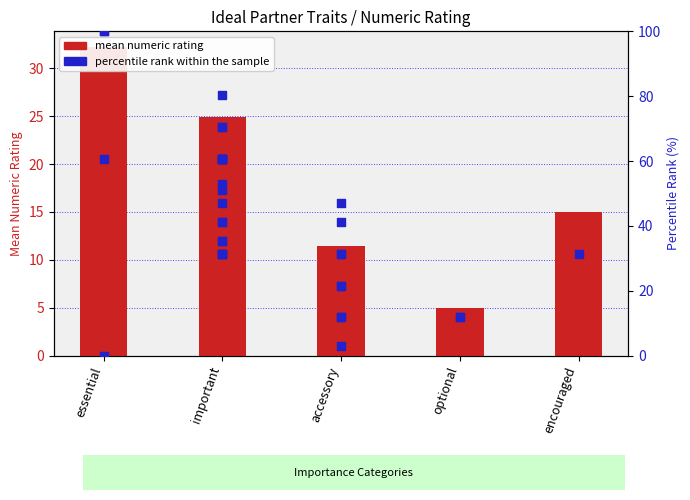

What is the change in value from important to encouraged?

-9.9